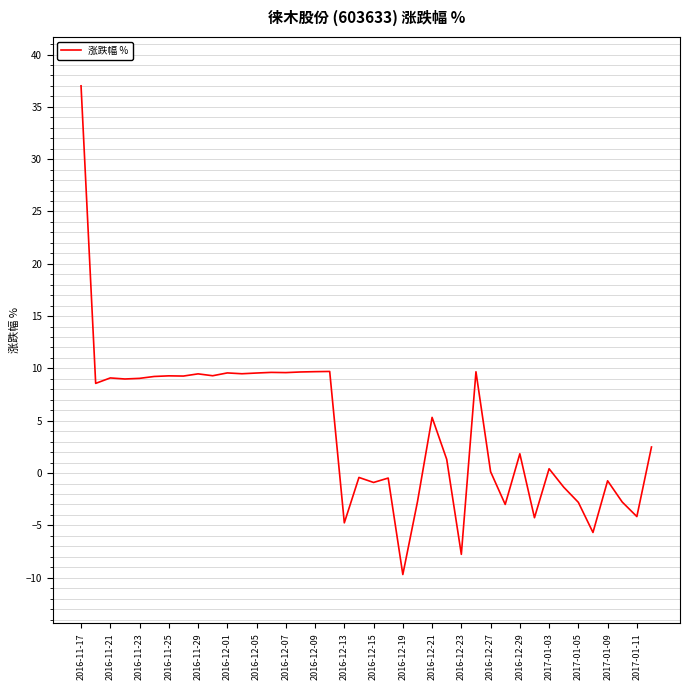

What is the minimum value shown in the chart?

-9.7